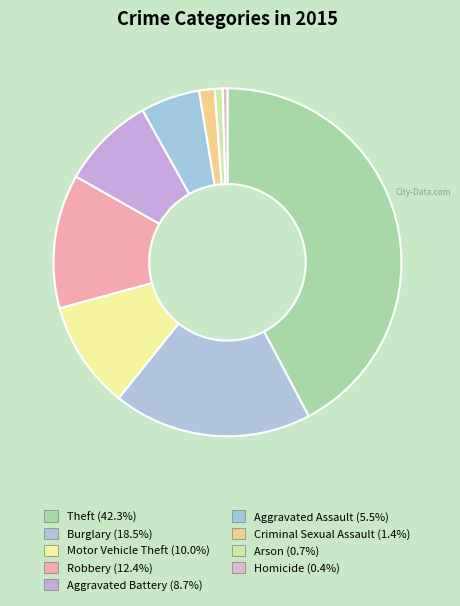

What is the ratio of the value at Aggravated Battery to the value at Robbery?

0.7